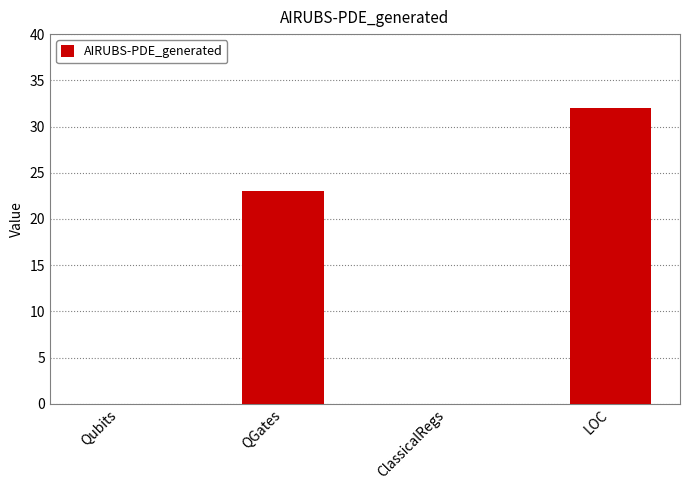

What is the maximum value shown in the chart?

32